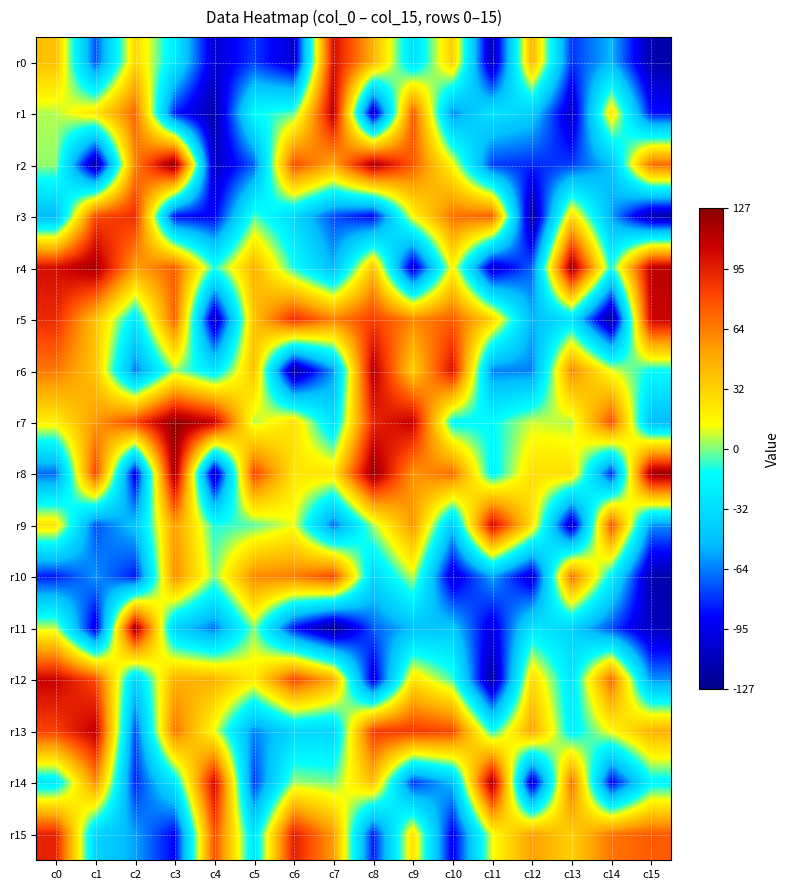

At which category is the sum across all series the highest?

c0